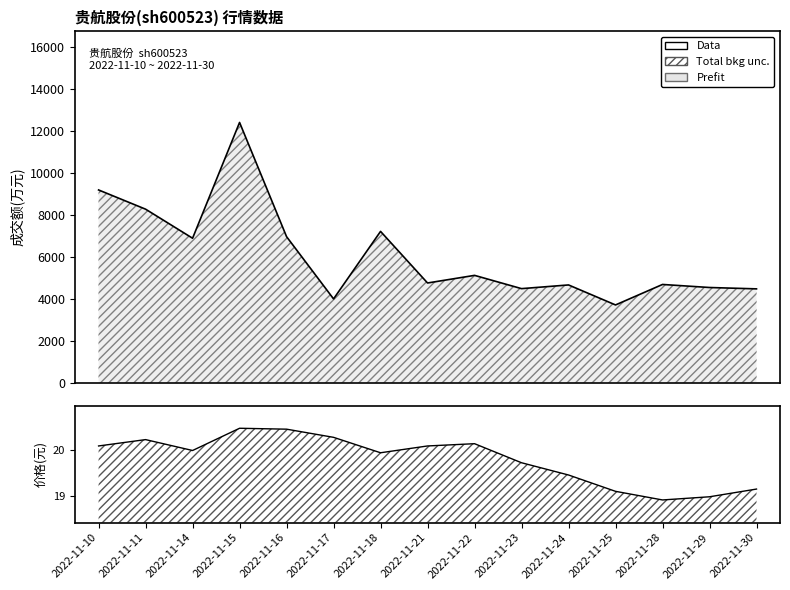

What is the value of the Data point at the 14th from the left?

4529.0